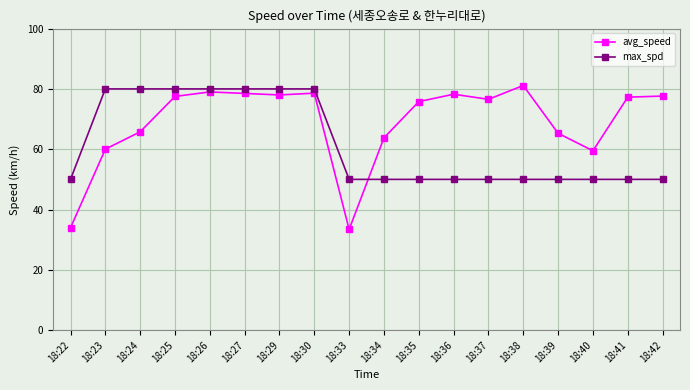

What are all the series names shown in the legend?

avg_speed, max_spd